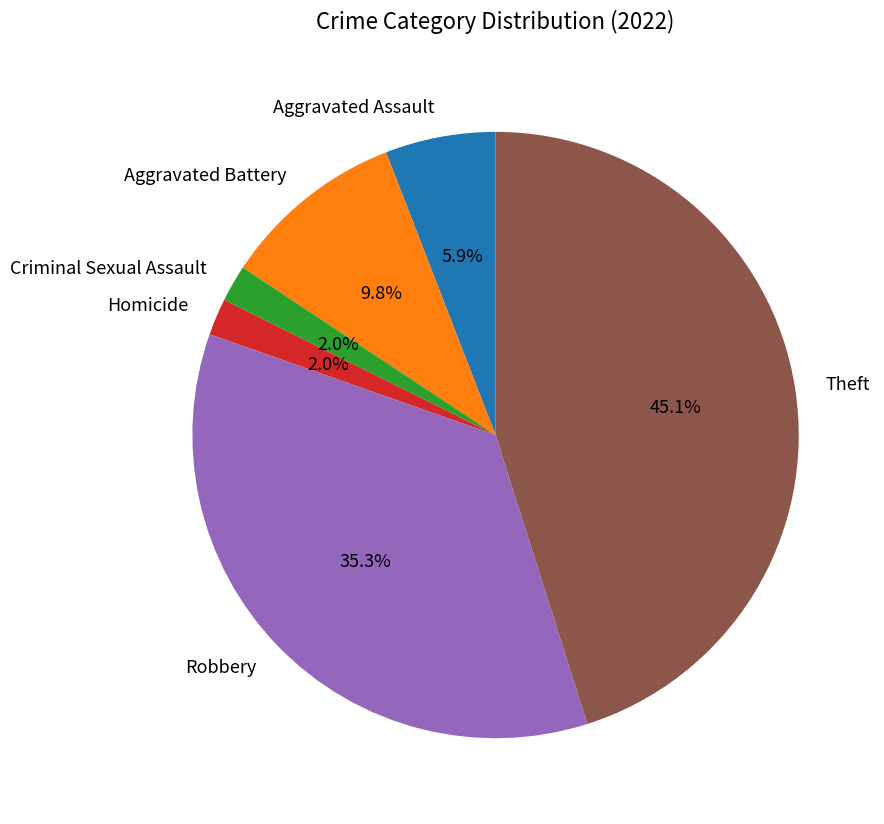

Count the number of slices in the pie.

6